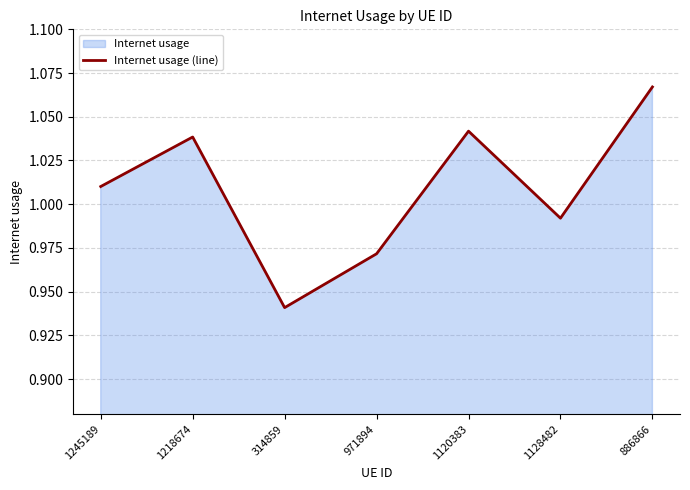

How many data points are above 1?

4